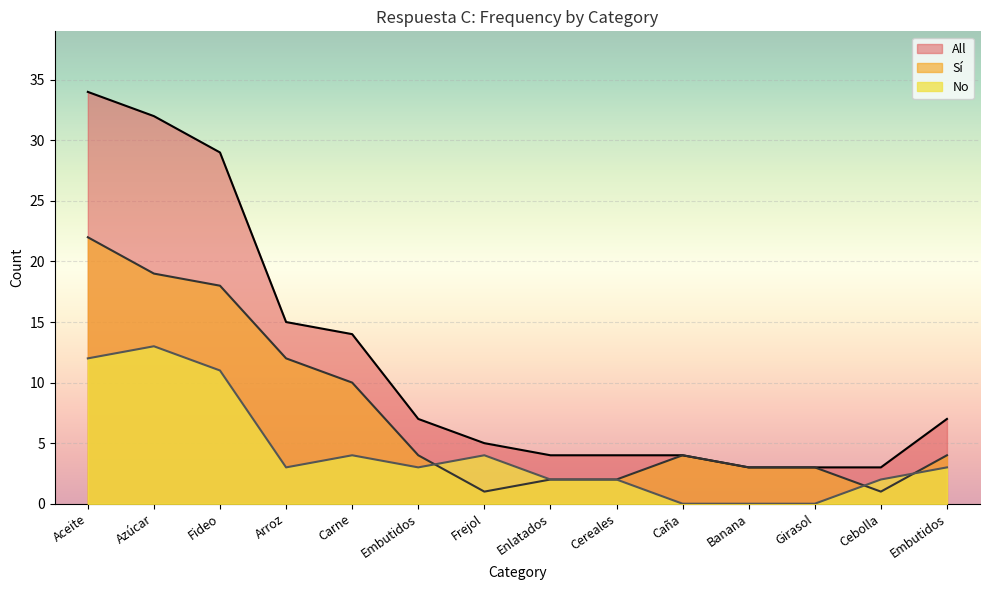

At which label is All closest to 18?

Arroz